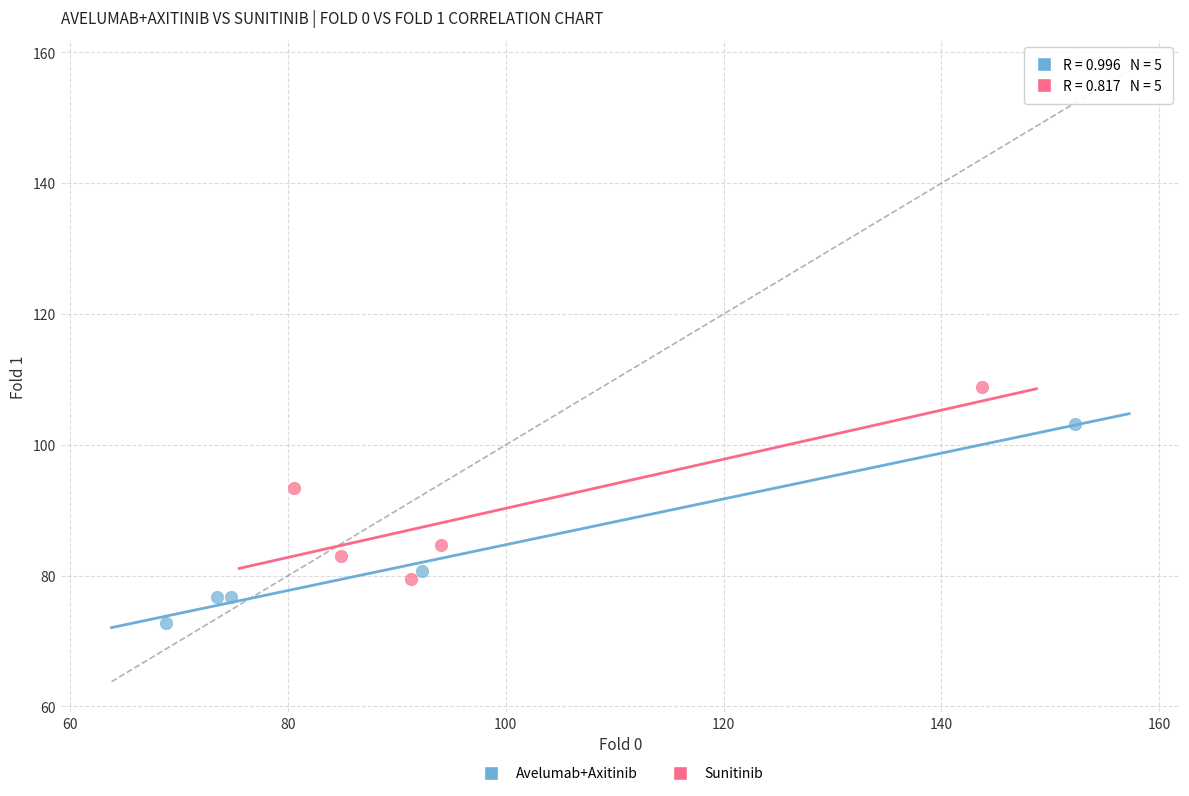

Which series has the widest spread of Y values?

Avelumab+Axitinib